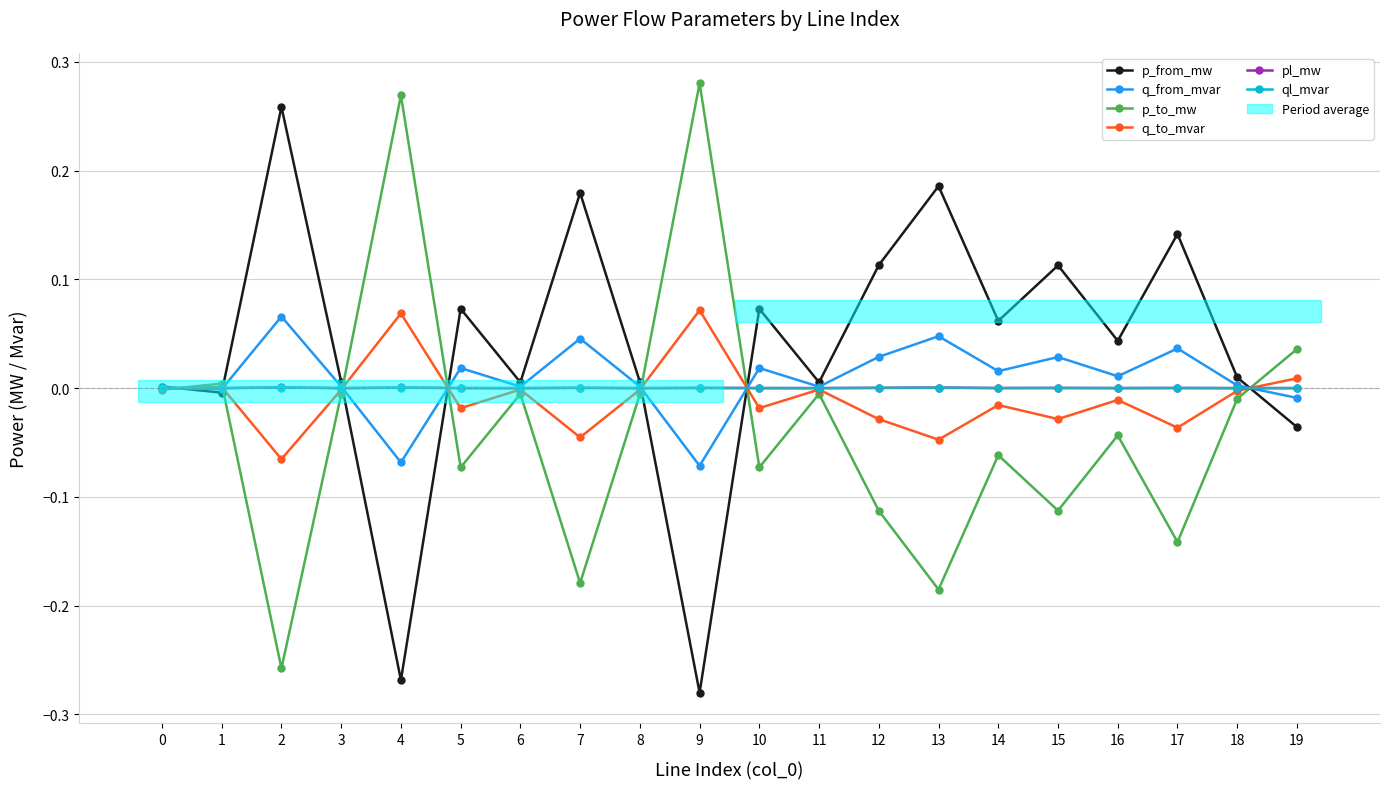

At how many categories does at least one series exceed 0?

20